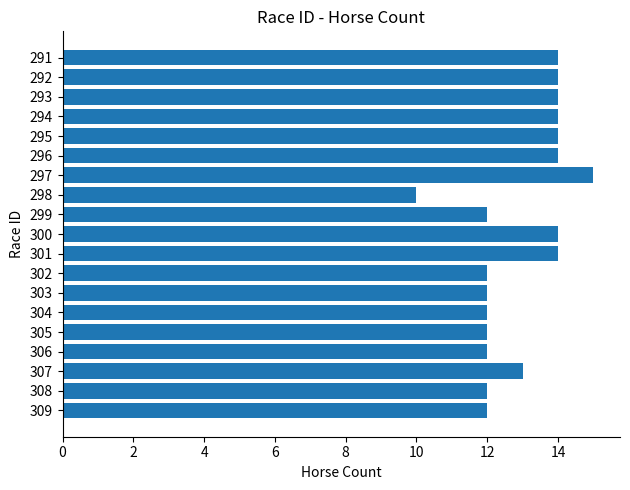

Reading bottom to top, extract all data points from this chart.

12	12	13	12	12	12	12	12	14	14	12	10	15	14	14	14	14	14	14